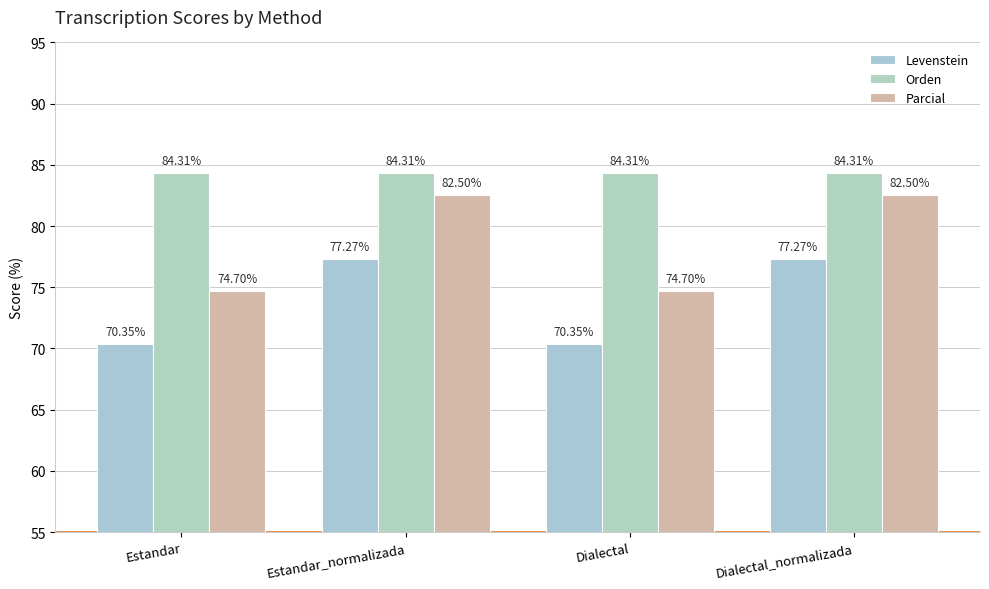

What is the total value across all series at Estandar_normalizada?

244.1